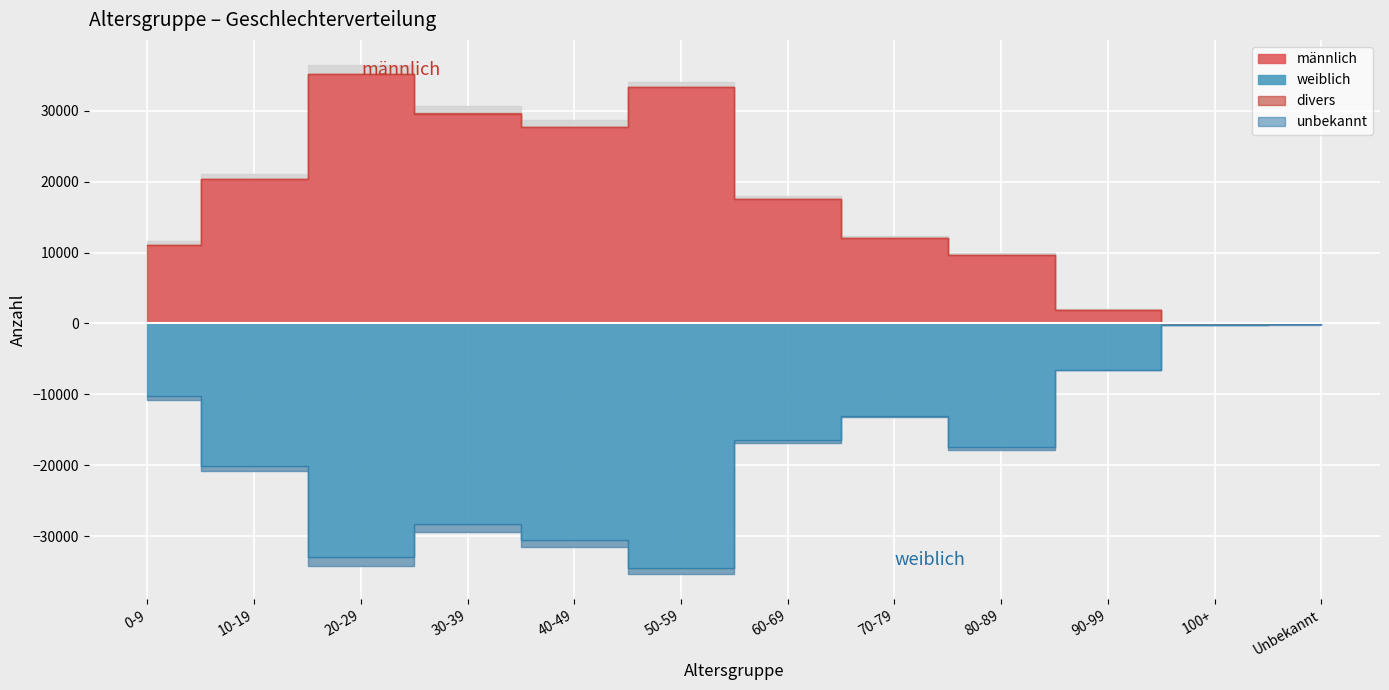

What is the label of the 1st point from the left?

0-9